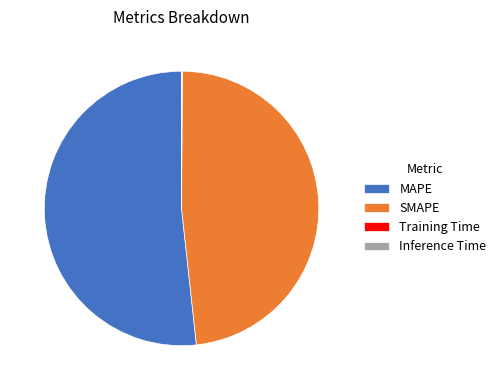

True or false: MAPE accounts for 52% of the total.

True